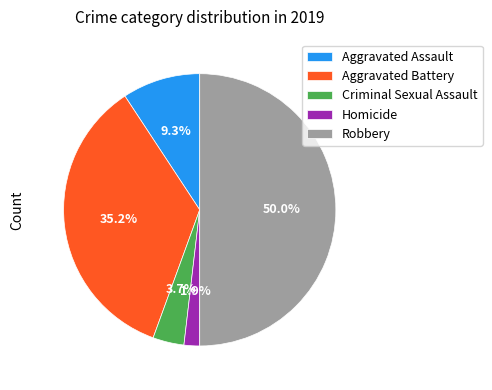

Which slice is the smallest?

Homicide